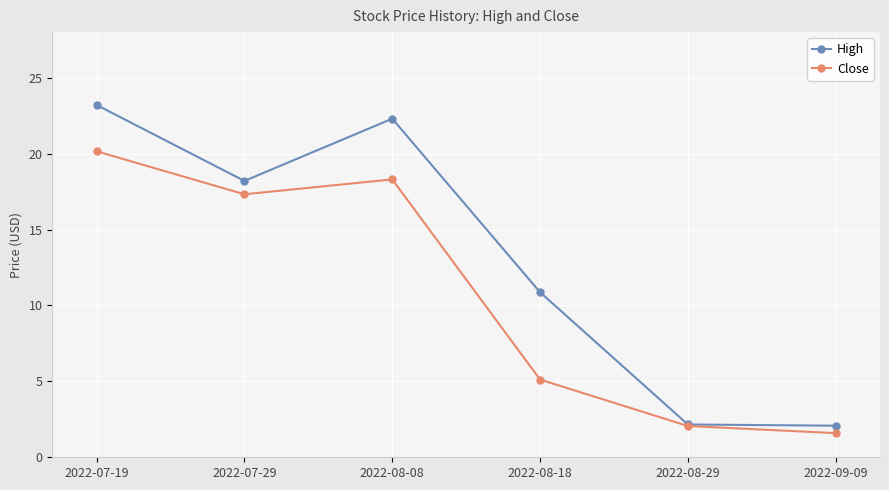

At which category is the sum across all series the highest?

2022-07-19